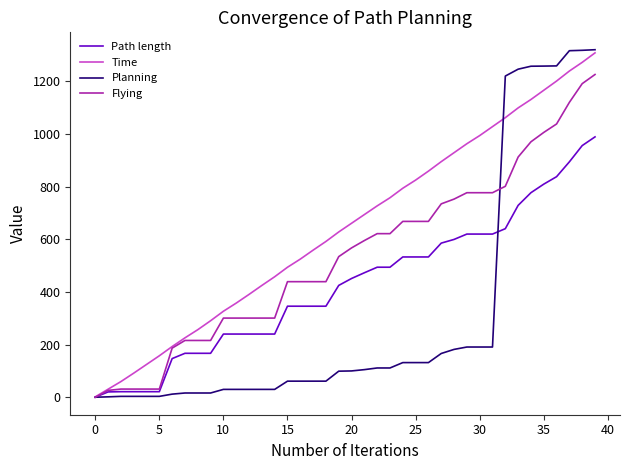

Which series has the widest spread of values?

Planning